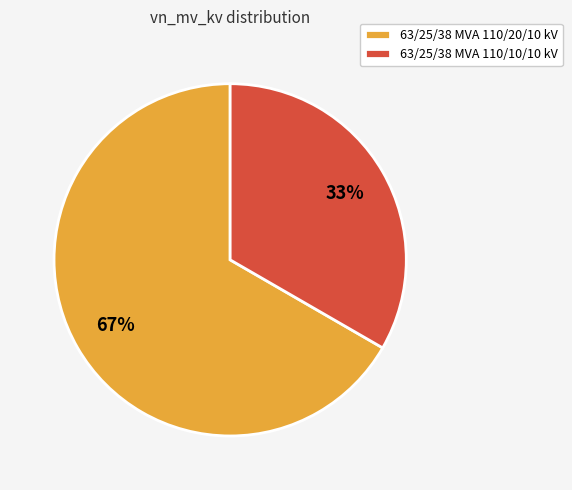

Rank the categories by value from highest to lowest.

63/25/38 MVA 110/20/10 kV, 63/25/38 MVA 110/10/10 kV